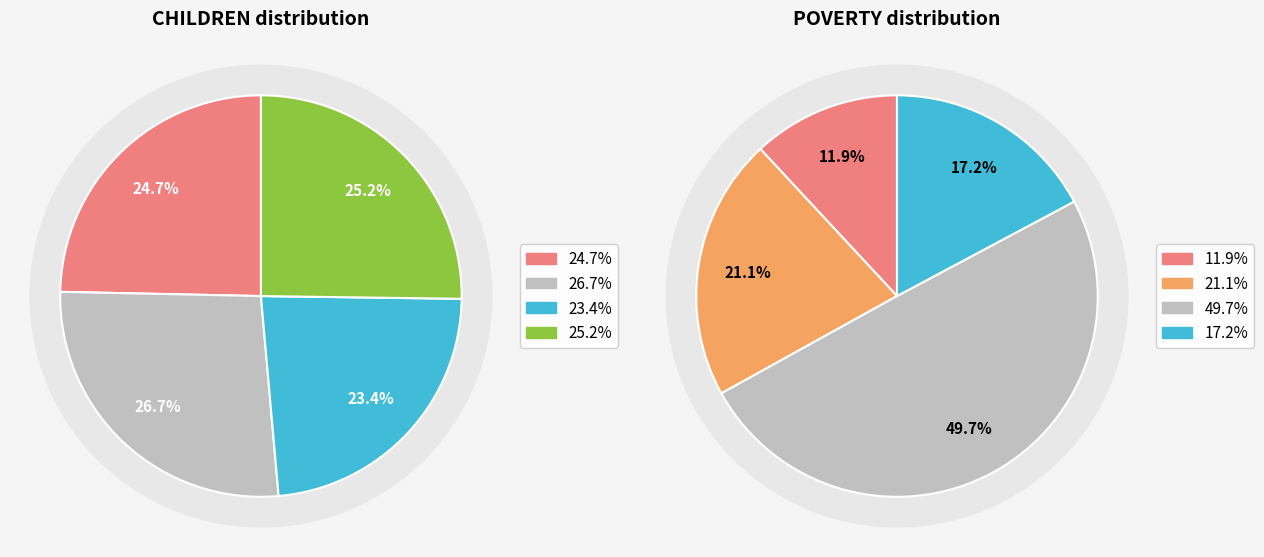

Do 2 and values_children together represent more than half of the pie?

No